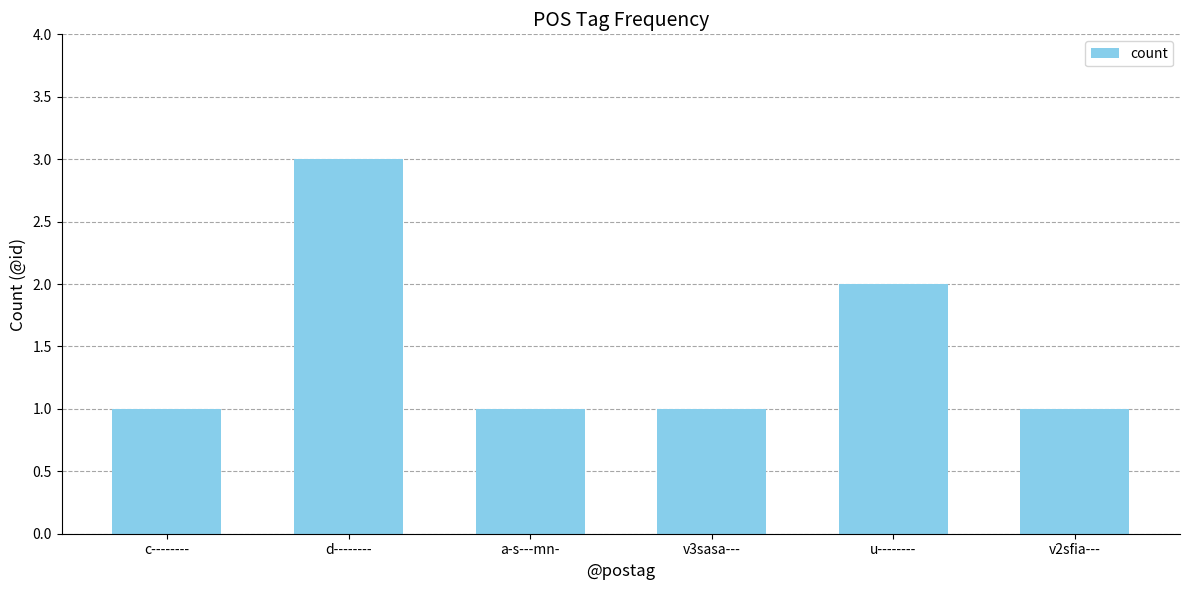

Where is the data nearest to the value 2?

u--------